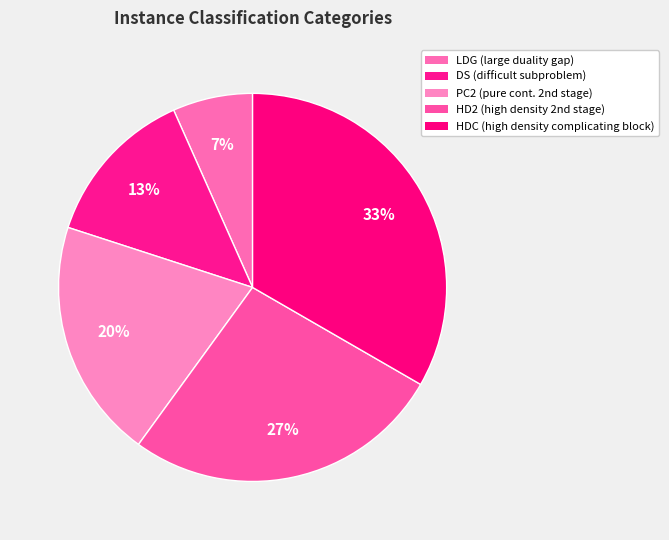

Count the number of slices in the pie.

5